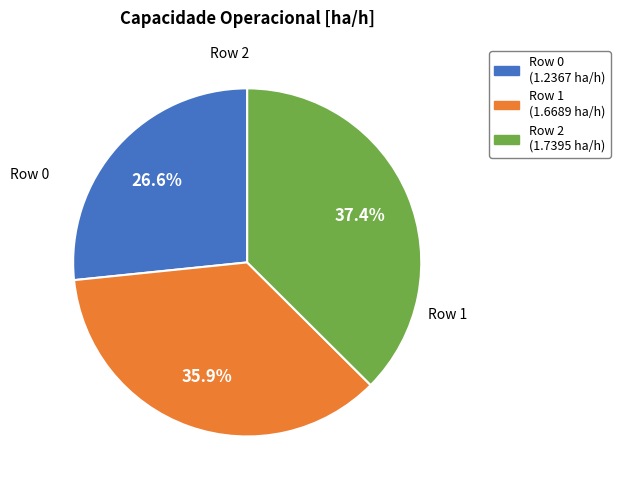

Does any single category account for the majority?

No